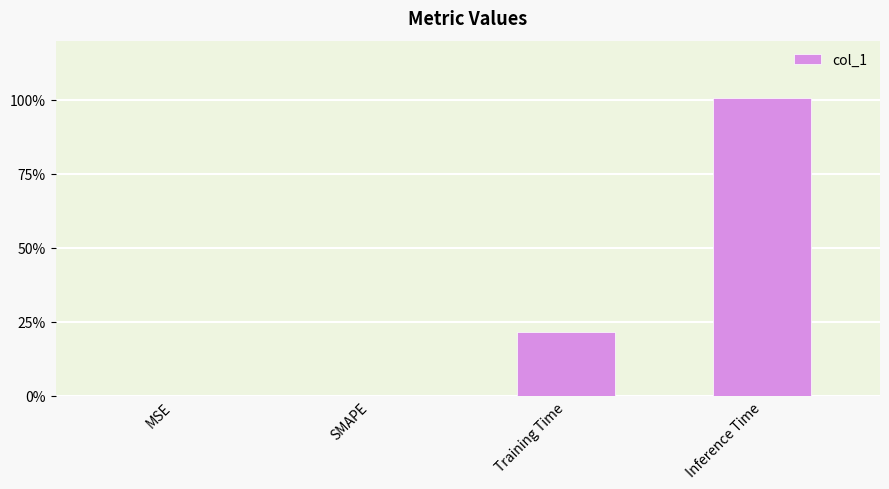

Reading left to right, transcribe all the data shown in this chart.

0.0	0.0	0.2	1.0